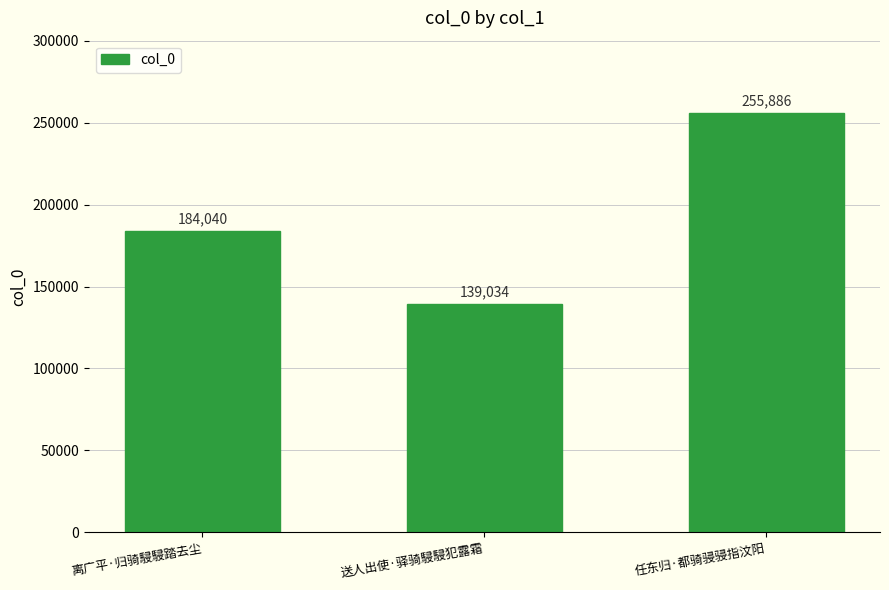

Between 送人出使·驿骑駸駸犯露霜 and 离广平·归骑駸駸踏去尘, which is larger?

离广平·归骑駸駸踏去尘